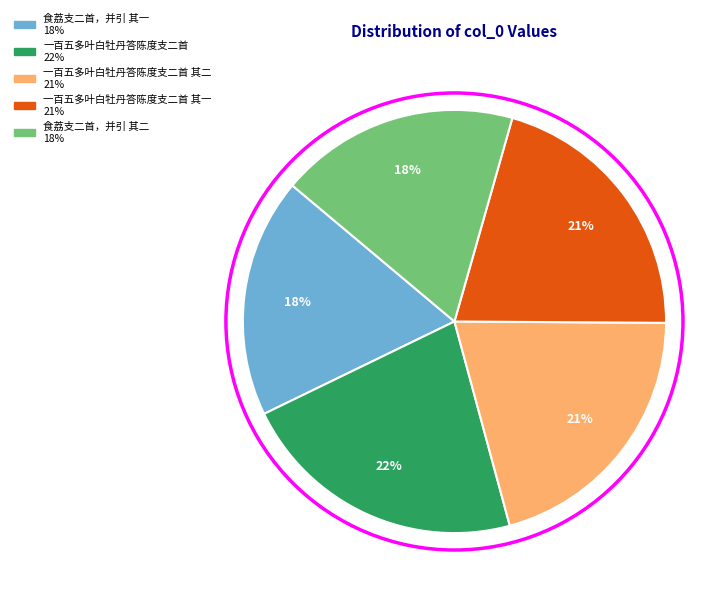

Is there any slice that represents more than half of the pie?

No